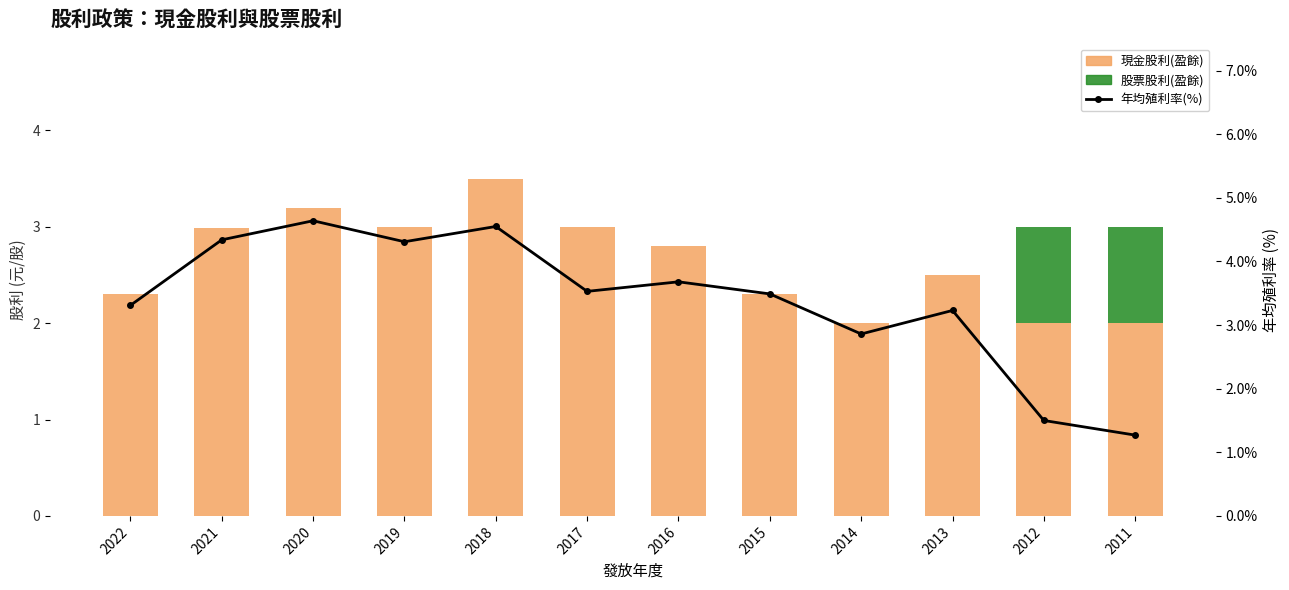

What is the average value of the 現金股利(盈餘) series?

2.6